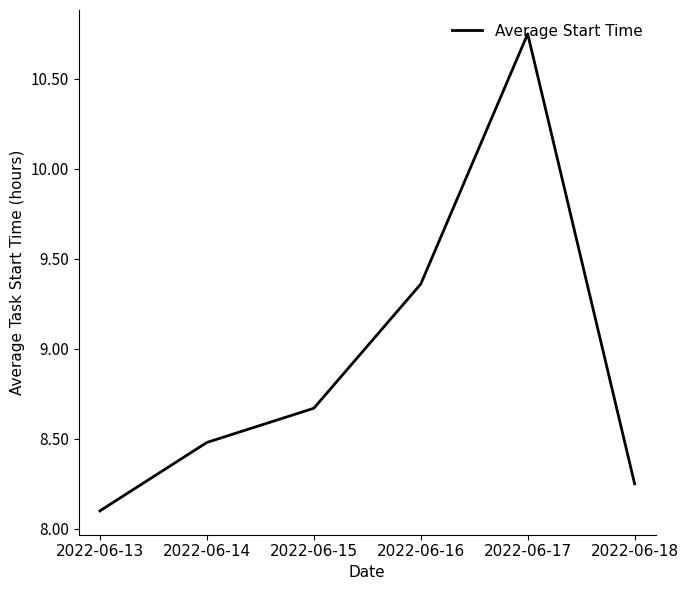

Where is the data nearest to the value 9?

2022-06-15